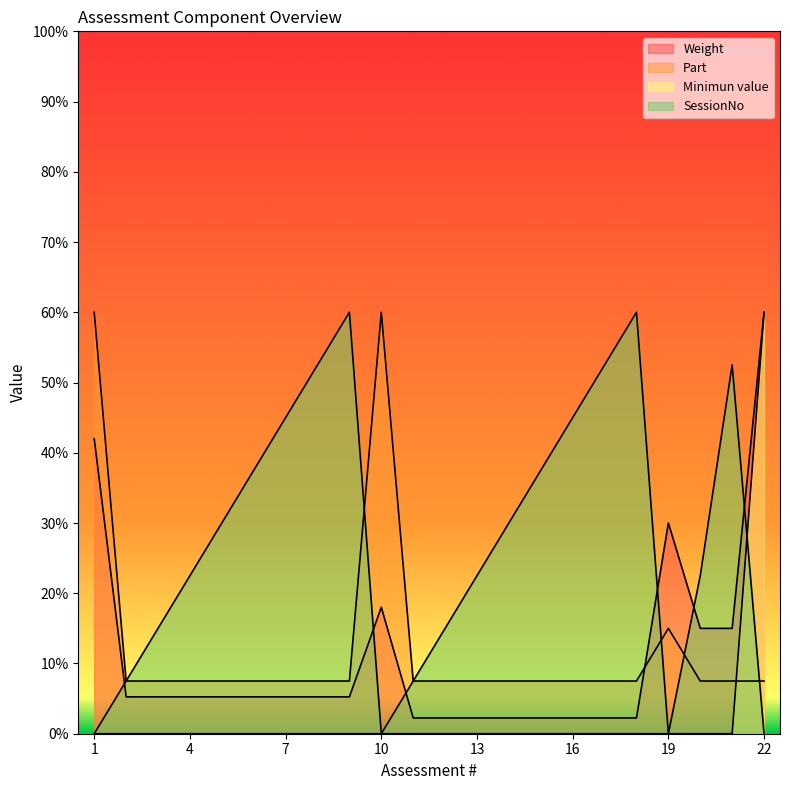

How many lines are shown in the chart?

4